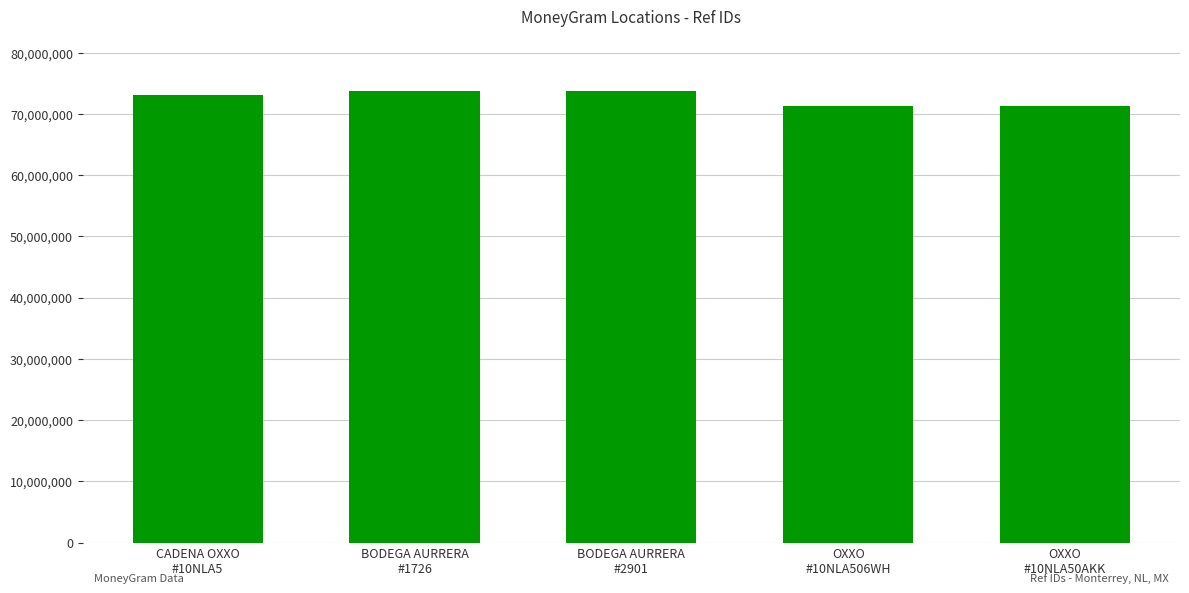

What is the approximate value at CADENA OXXO
#10NLA5?

73035840